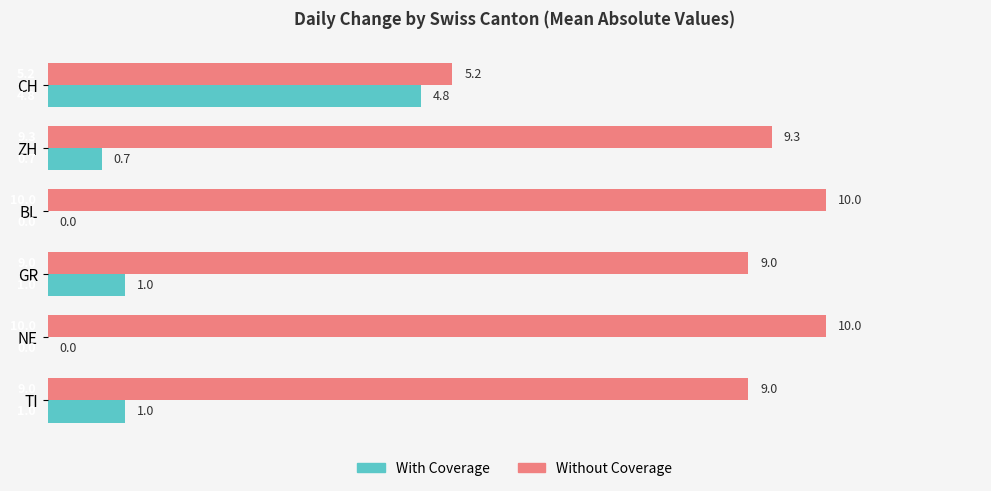

What is the sum of the Without Coverage values at ZH and BL?

19.3